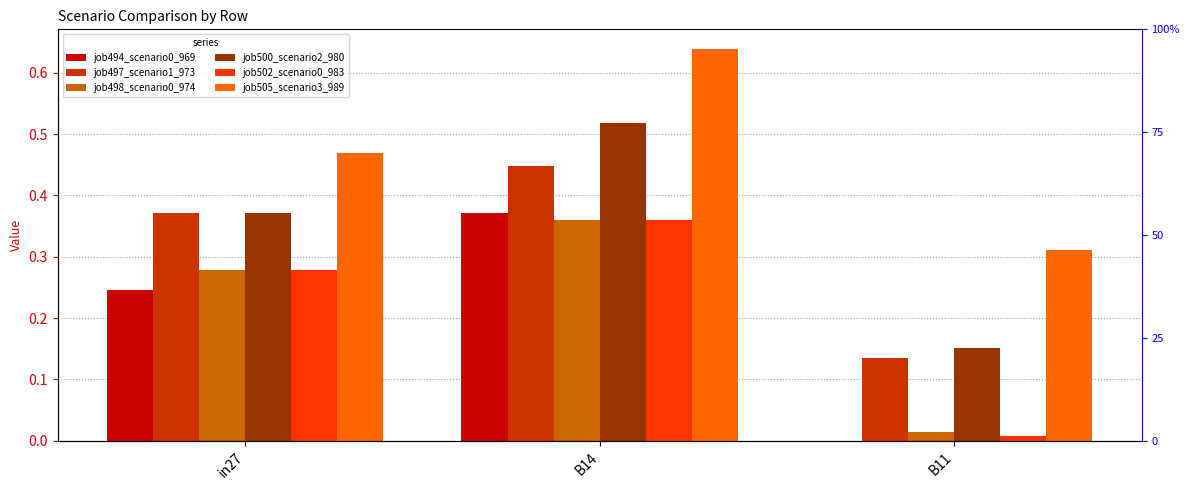

Between B14 and in27, which is larger?

B14